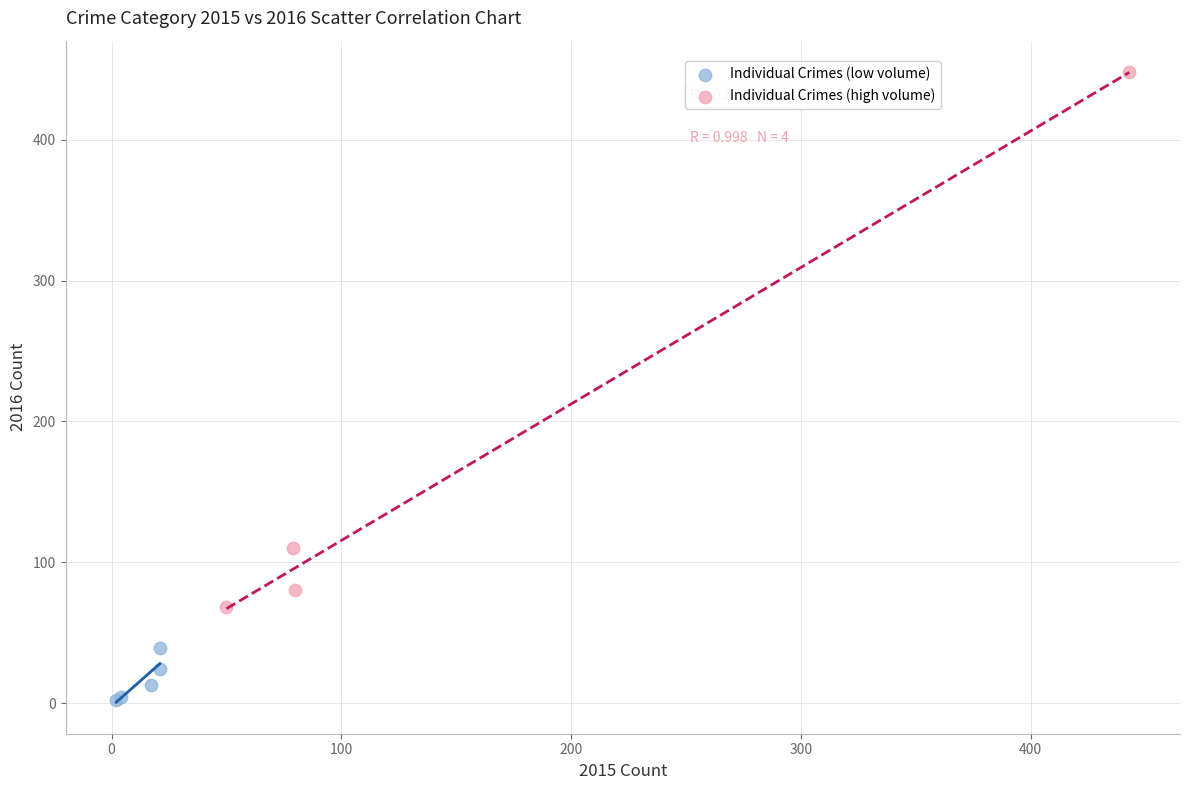

Which series has the largest Y range (max minus min)?

Individual Crimes (high volume)